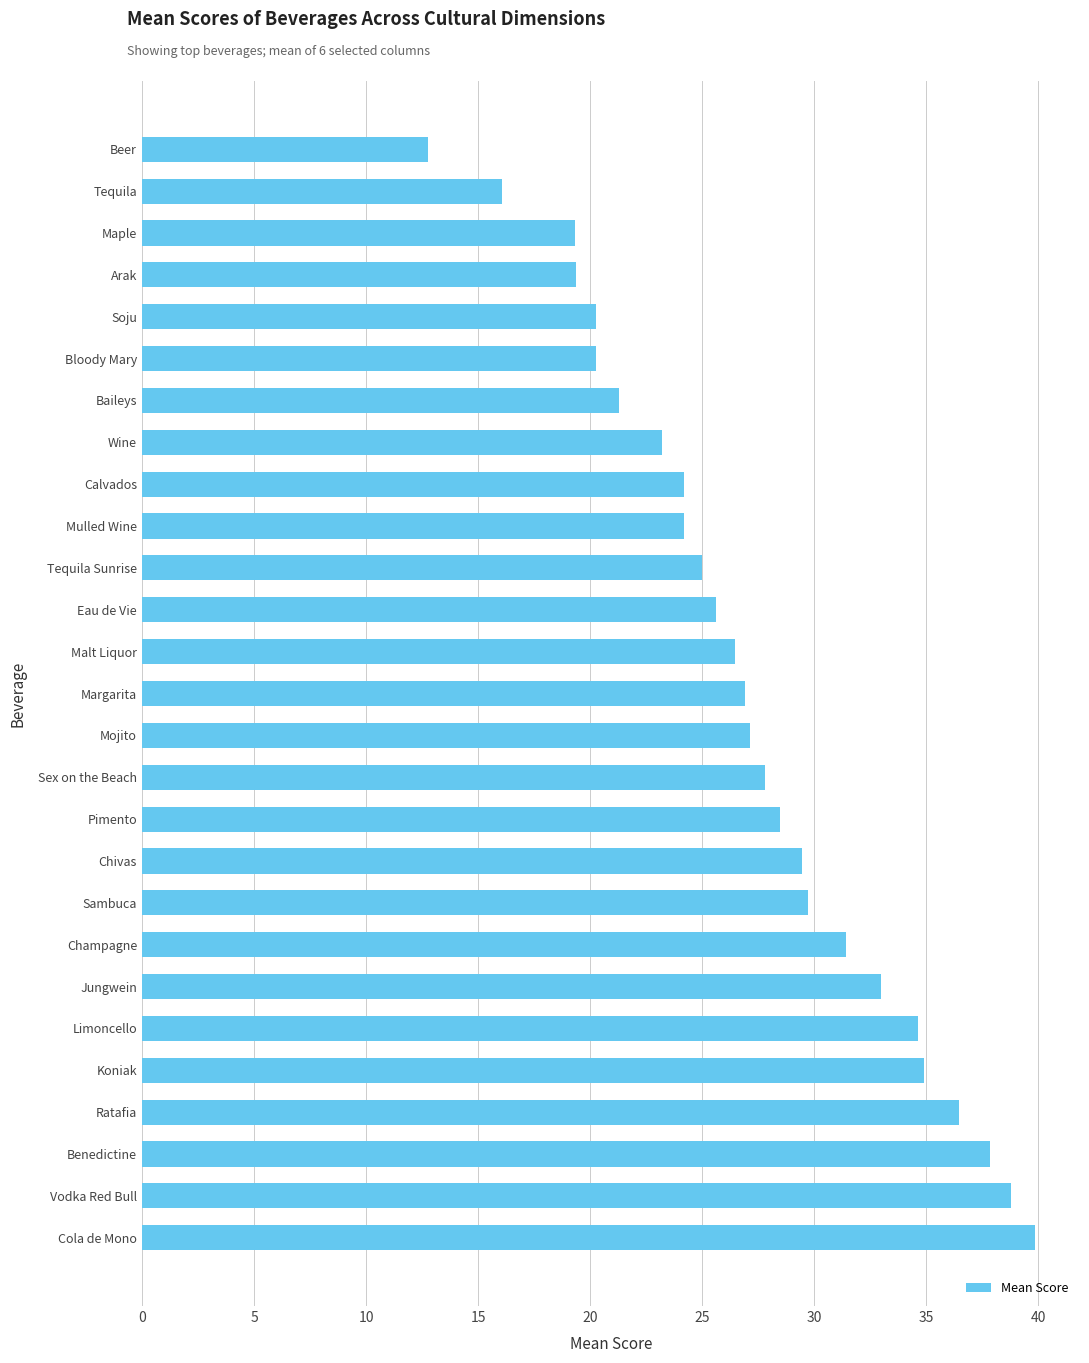

Are the bars grouped side by side (vs. stacked)?

No